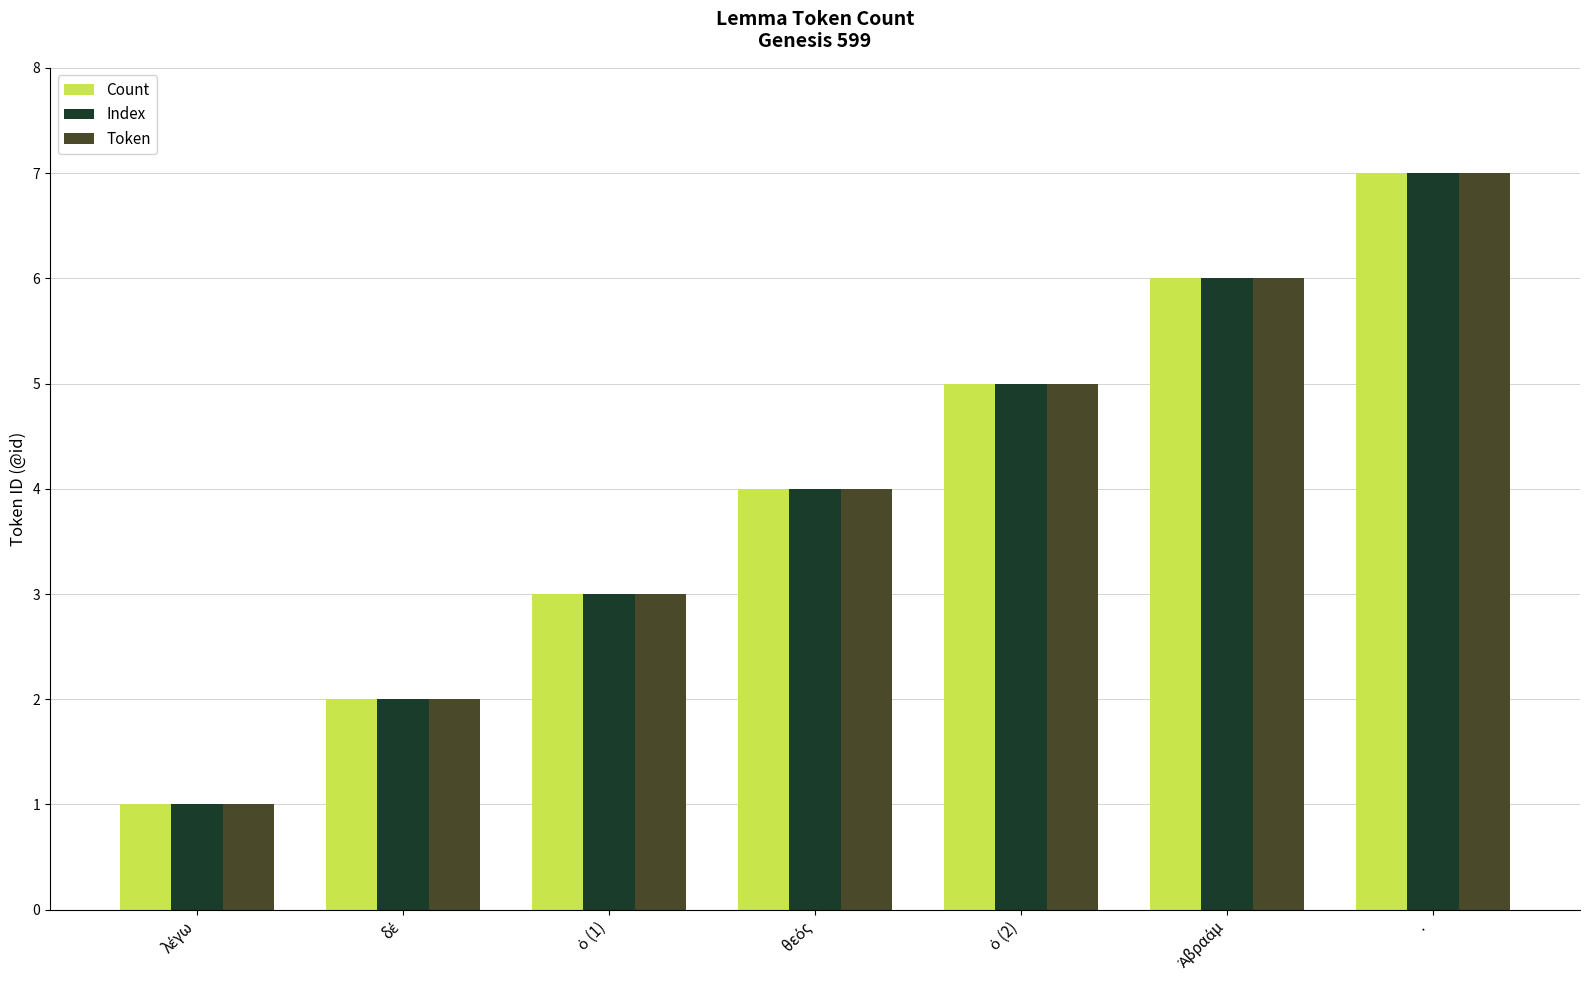

Which category has the highest value across all series?

·